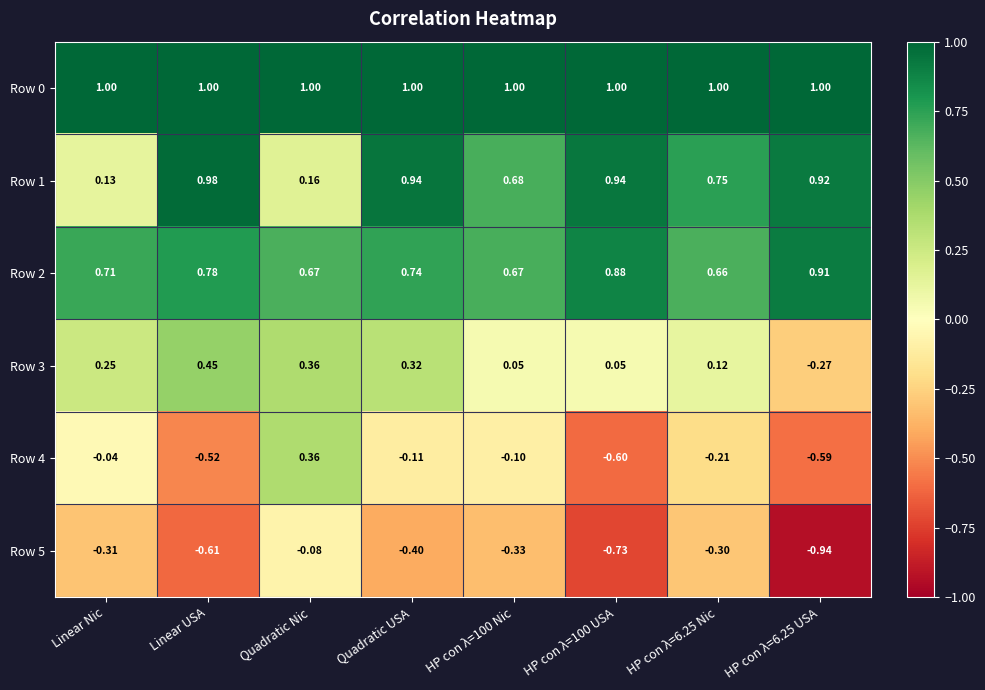

At which category is the sum across all series the highest?

Quadratic USA